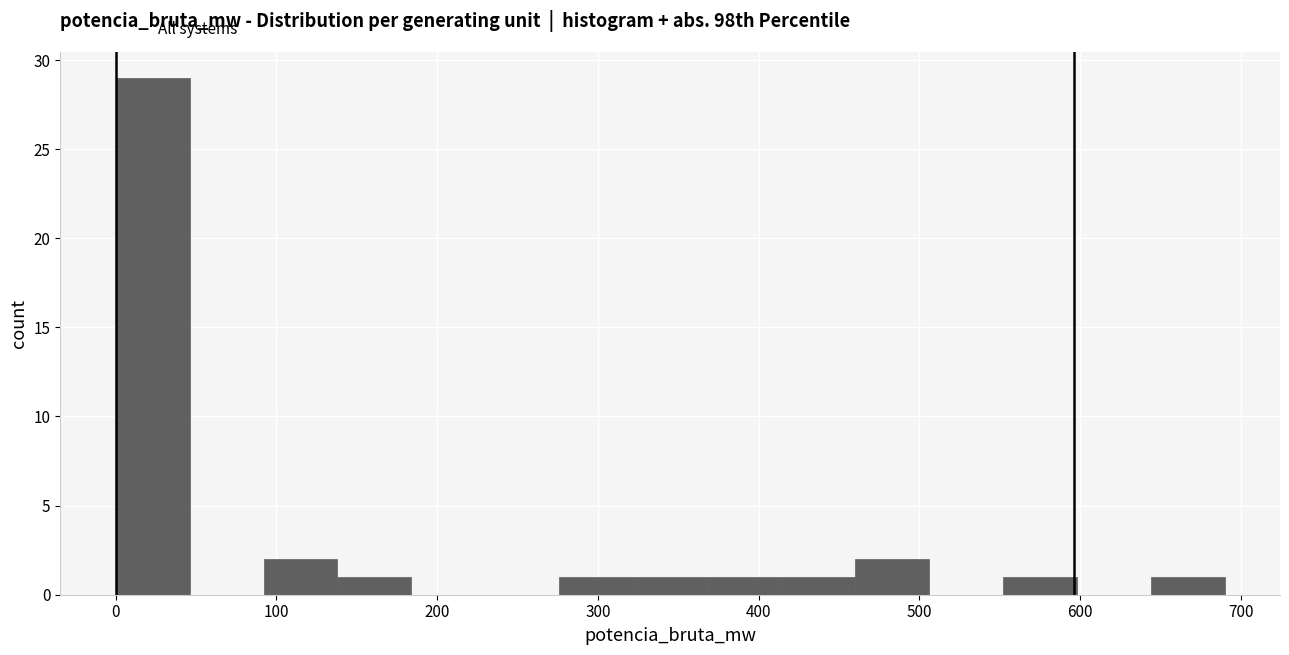

Which range on the x-axis has the tallest bar?

0 to 46